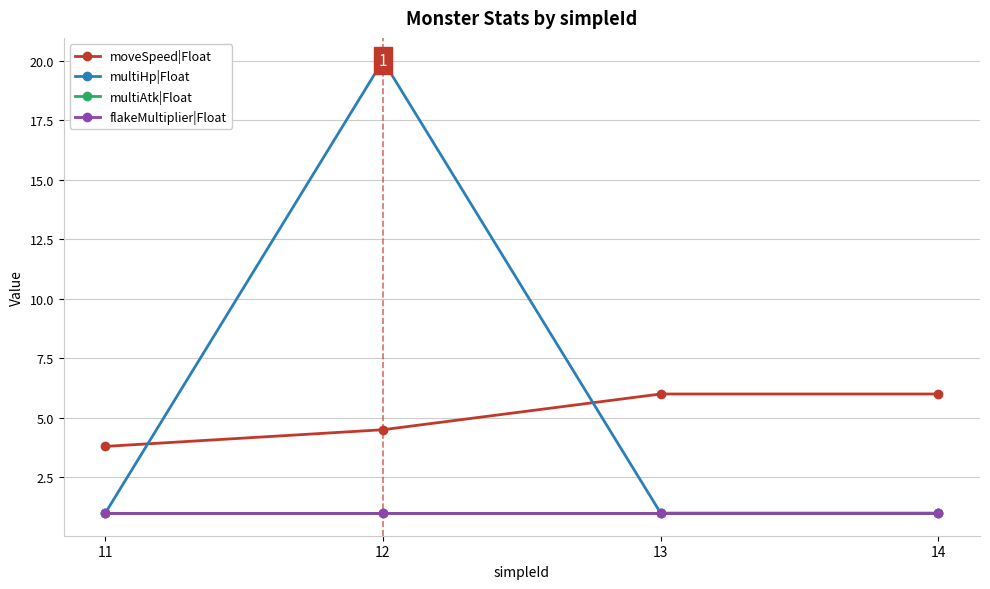

At 14, list the series in order from smallest to largest.

multiHp|Float, multiAtk|Float, flakeMultiplier|Float, moveSpeed|Float